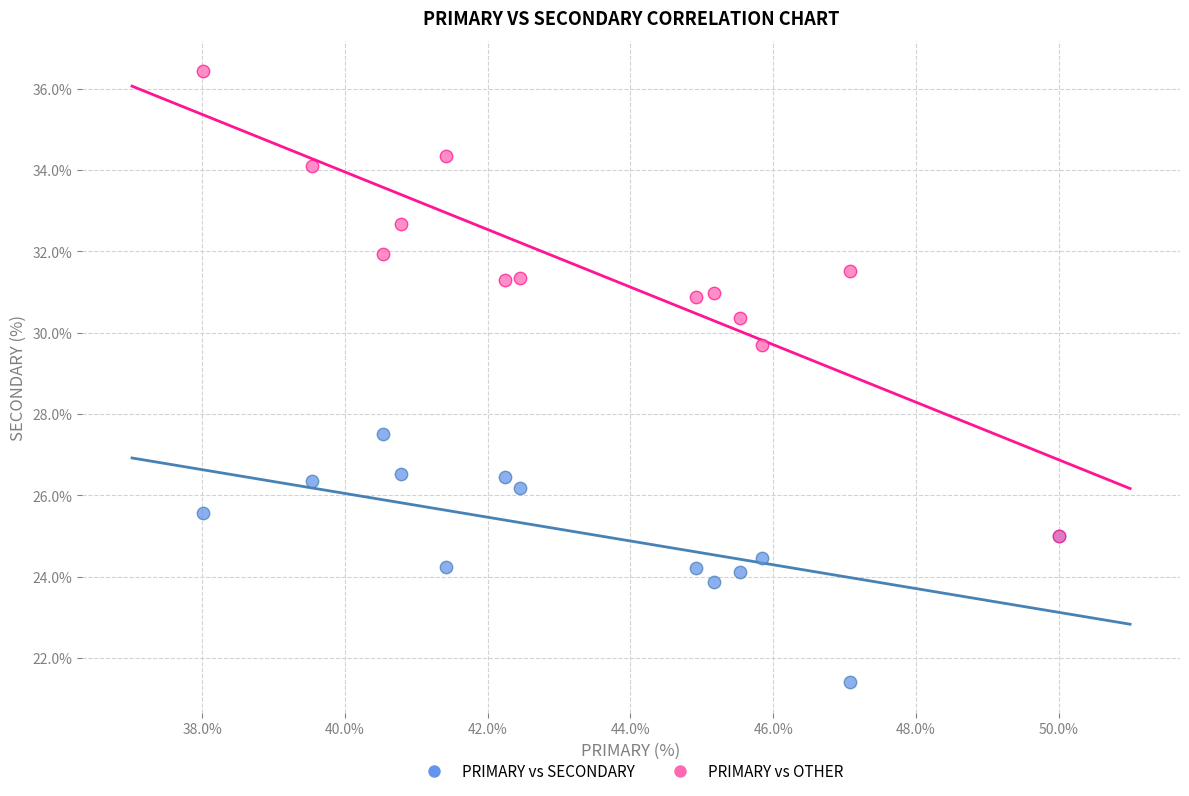

Across all series, what Y value is closest to 28?

27.5